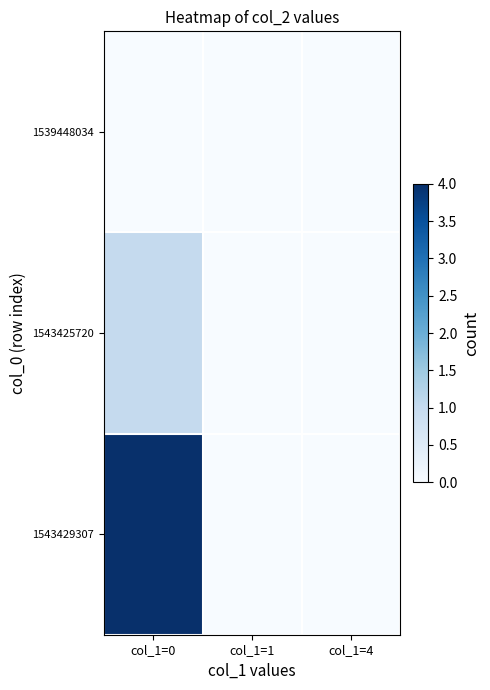

Reading left to right, transcribe all the data shown in this chart.

1539448034: col_1=0=0	col_1=1=0	col_1=4=0
1543425720: col_1=0=1	col_1=1=0	col_1=4=0
1543429307: col_1=0=4	col_1=1=0	col_1=4=0